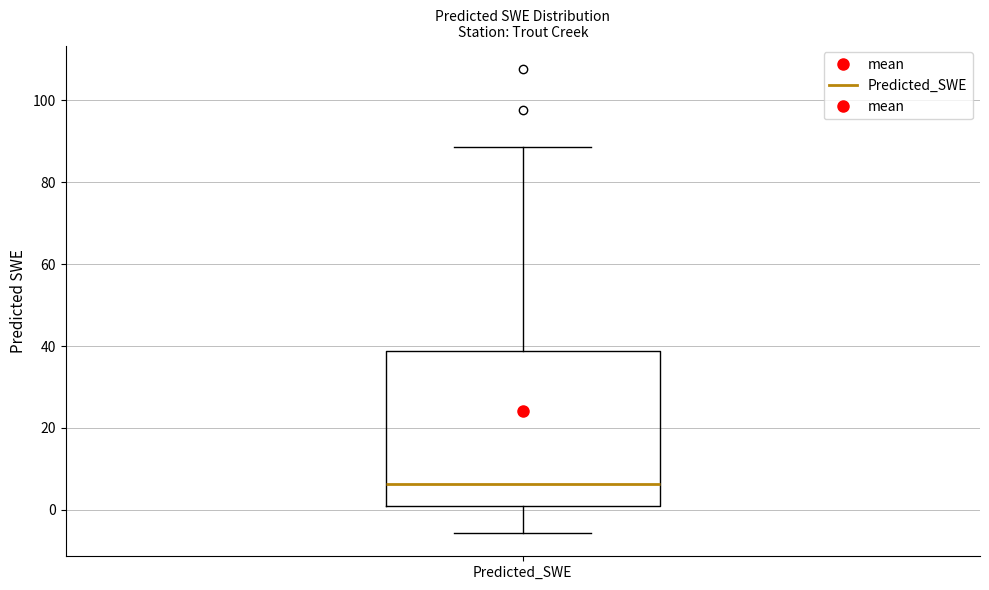

Transcribe this box plot: give where the median line is, the range the box spans, and where the two whiskers end, as read against the y-axis. The values are not printed on the chart, so give them approximately, as read against the axis.

median 6, box 0 to 38, whiskers -6 to 88